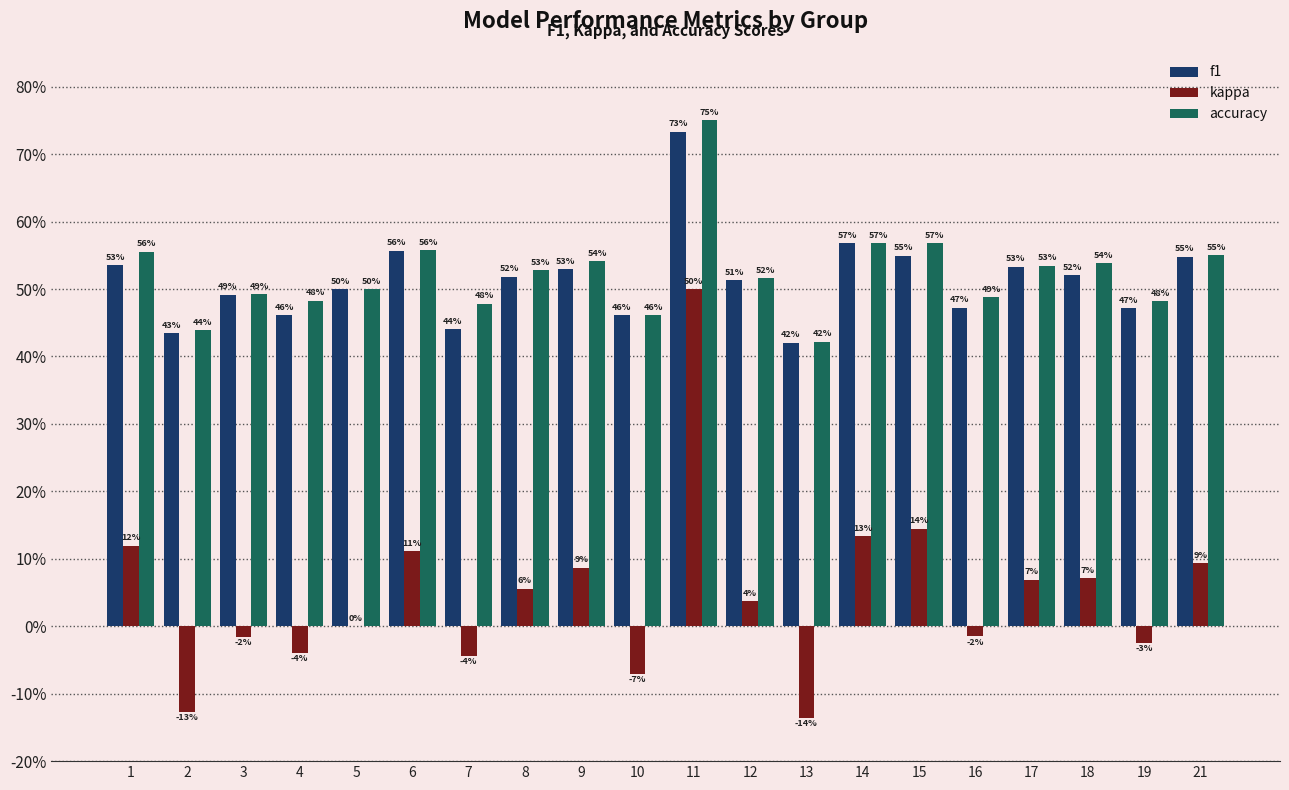

Count the f1 values in the range 0 to 1.

20